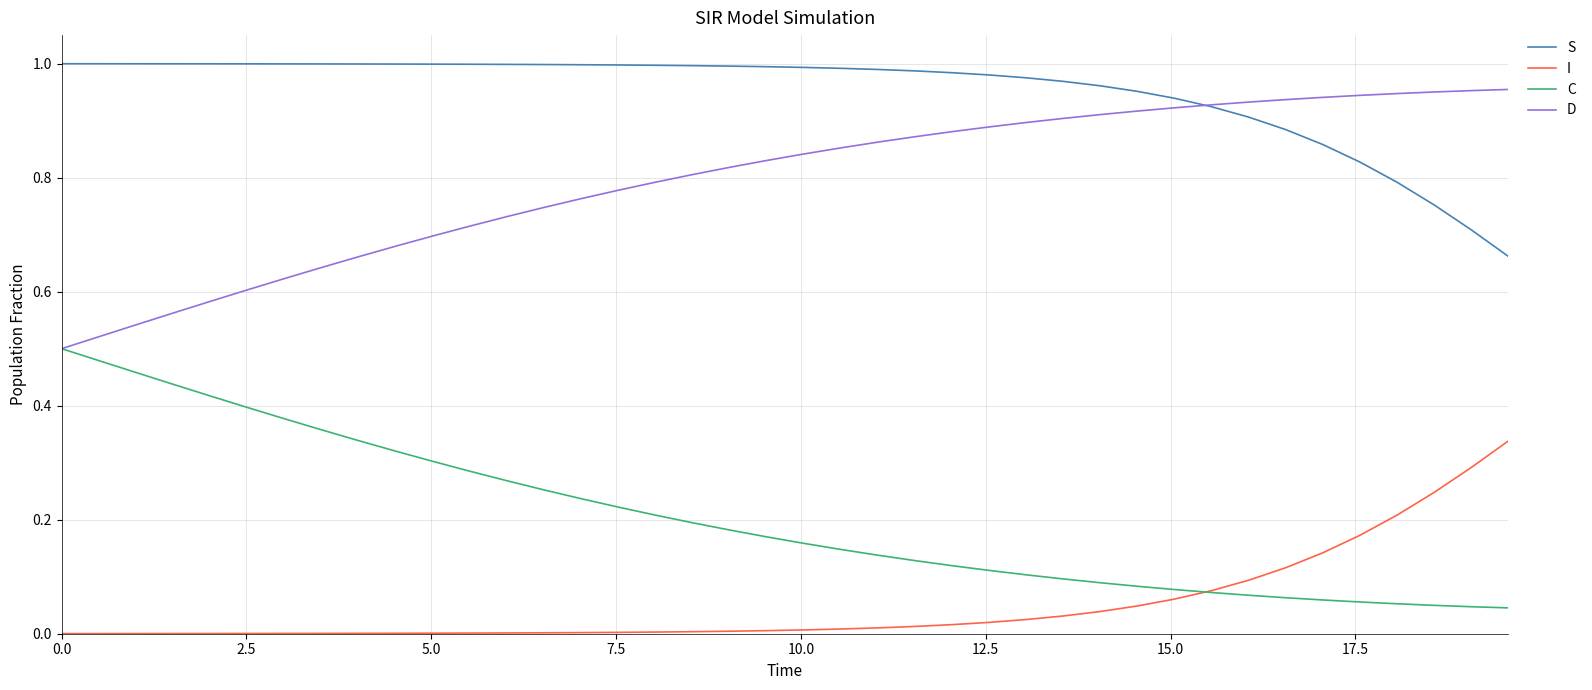

List the series in order of their peak value, lowest first.

I, C, D, S